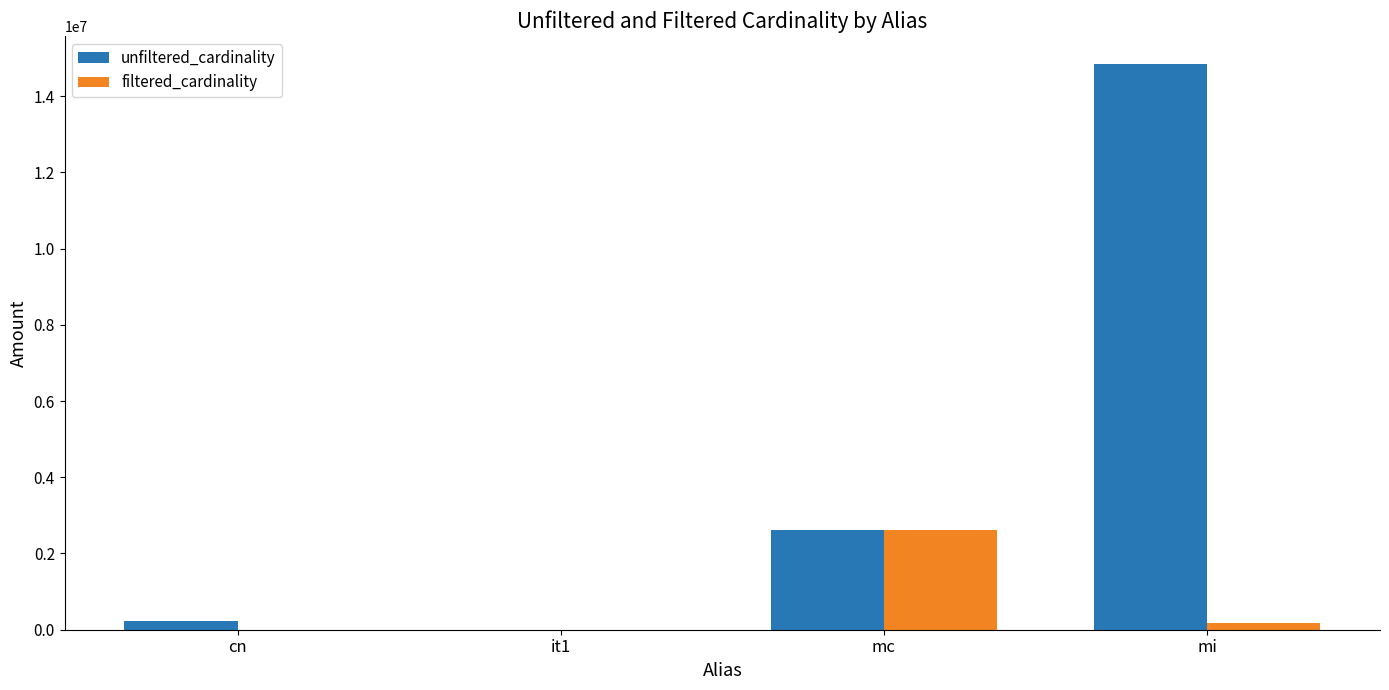

Which series has the largest total across all categories?

unfiltered_cardinality